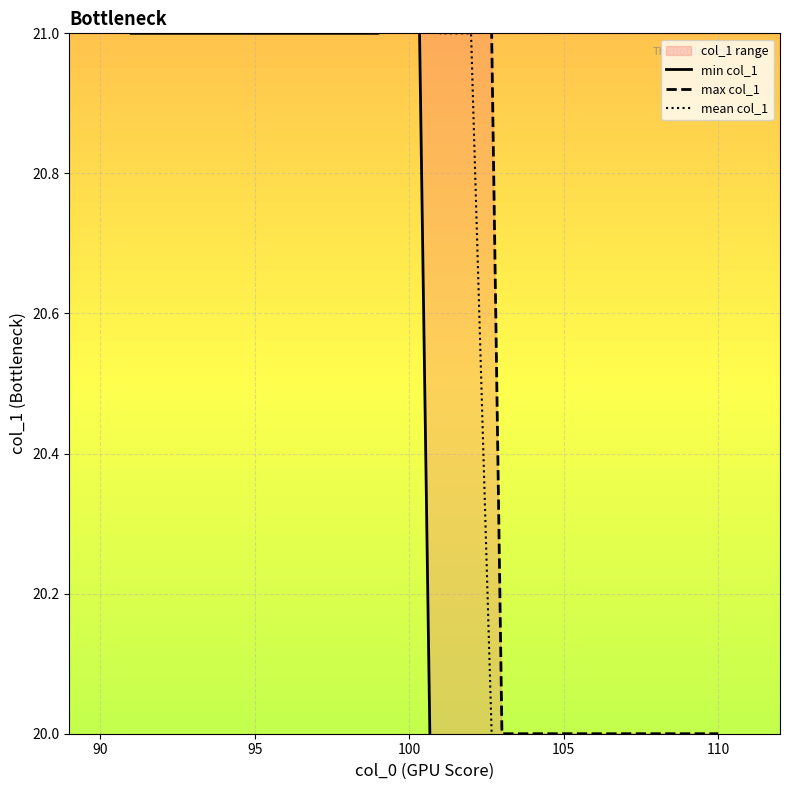

The value of min col_1 at 115 is 29.3. True or false?

False